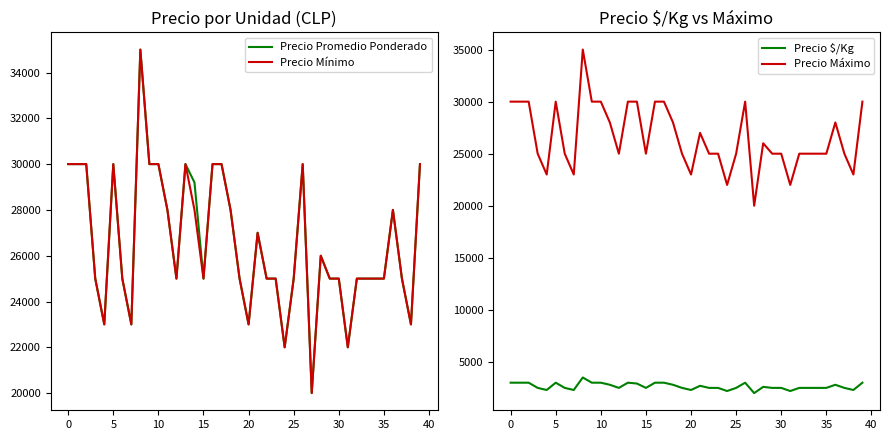

True or false: Precio Mínimo and Precio $/Kg cross at least once.

False